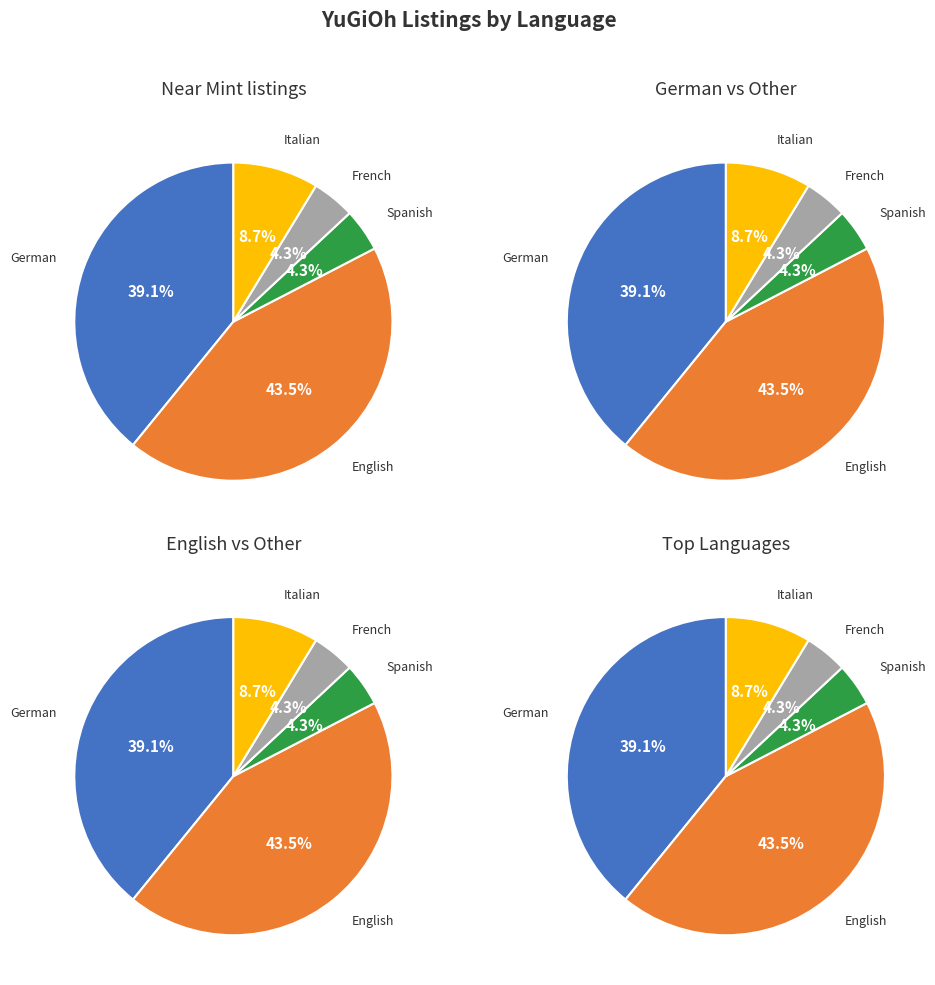

Is it true that English is 43% of the pie?

True